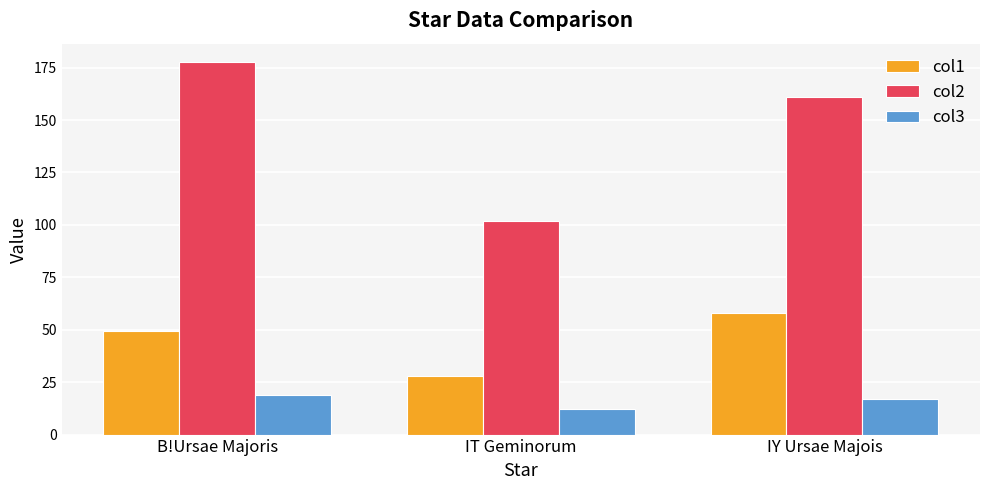

Rank the series by their average value, from lowest to highest.

col3, col1, col2